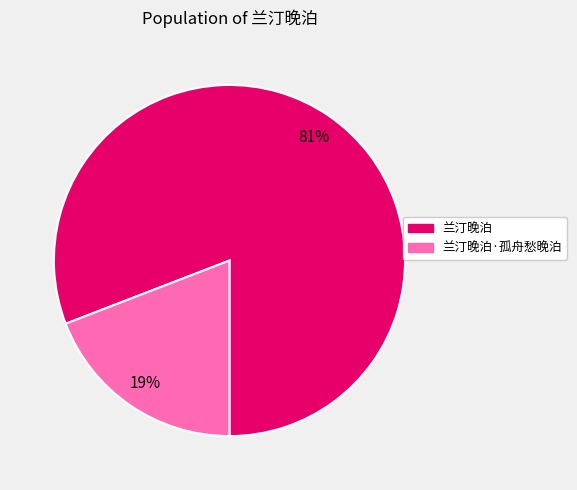

To the nearest percent, what is the difference between the largest and smallest slice percentages?

62%